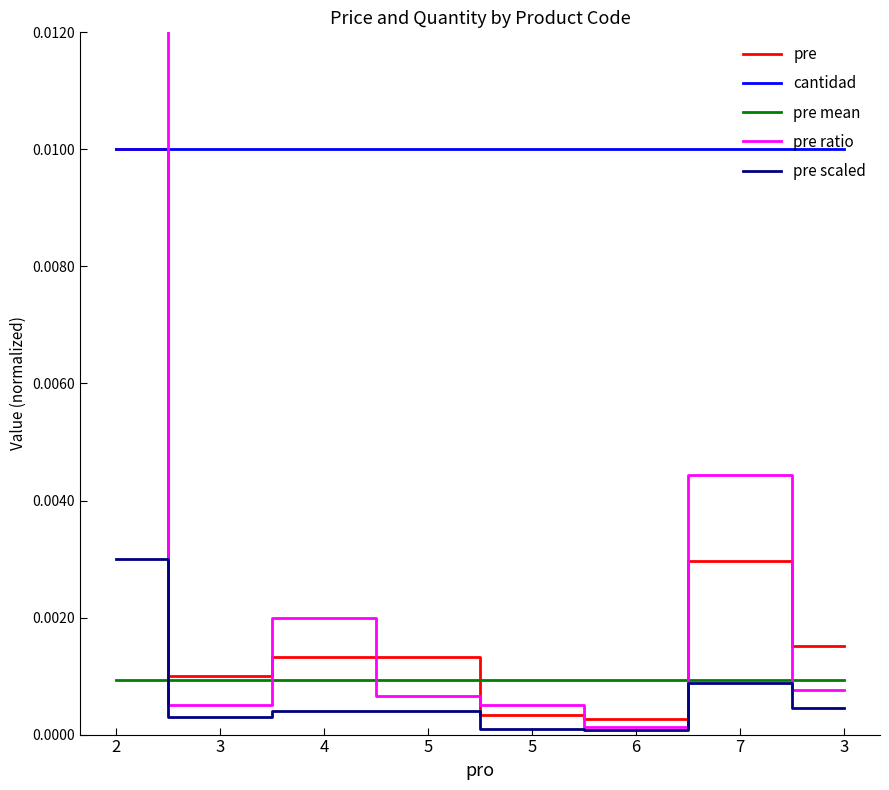

Is the value of pre mean at 7 greater than the value of pre ratio at 2?

No